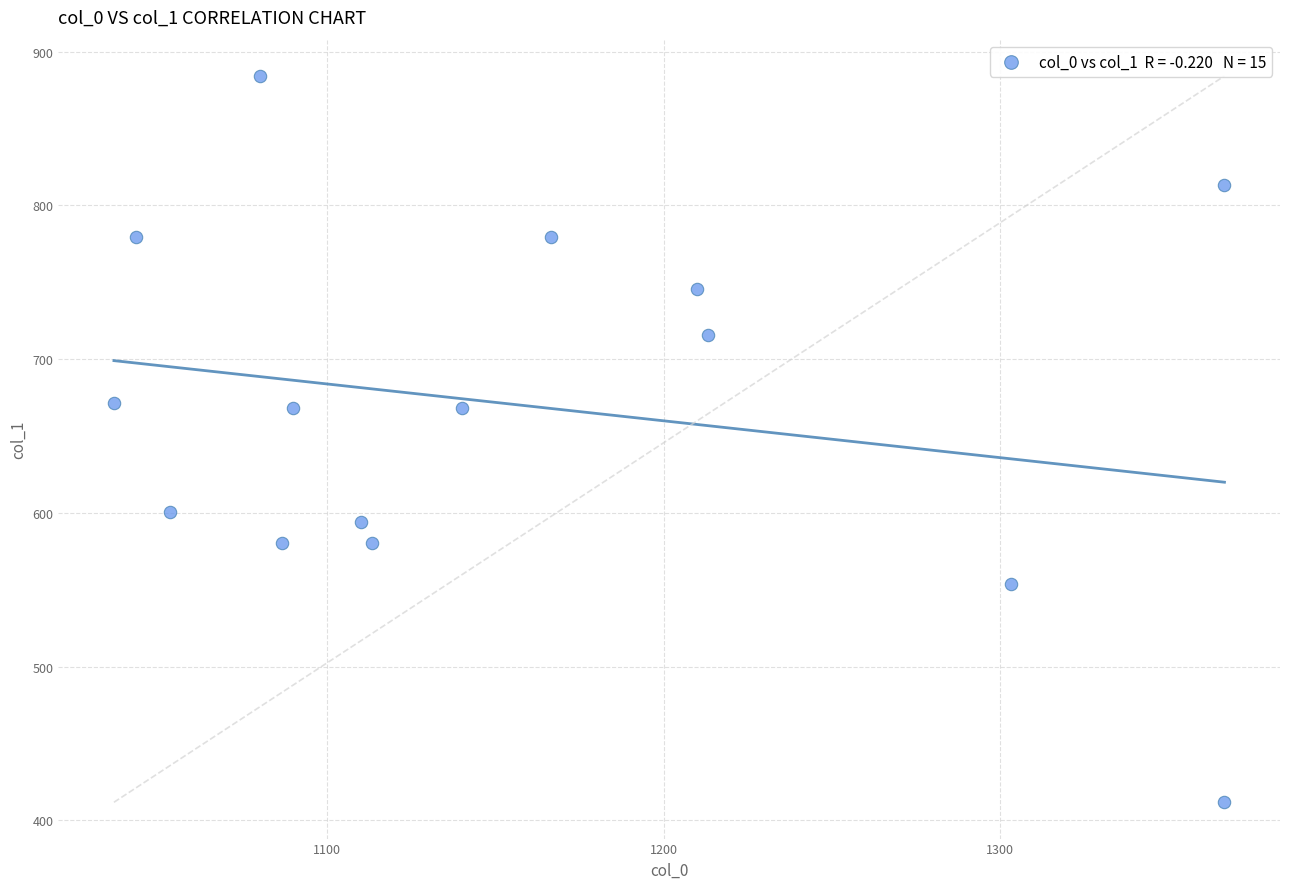

What is the range of Y values (max minus min)?

472.5